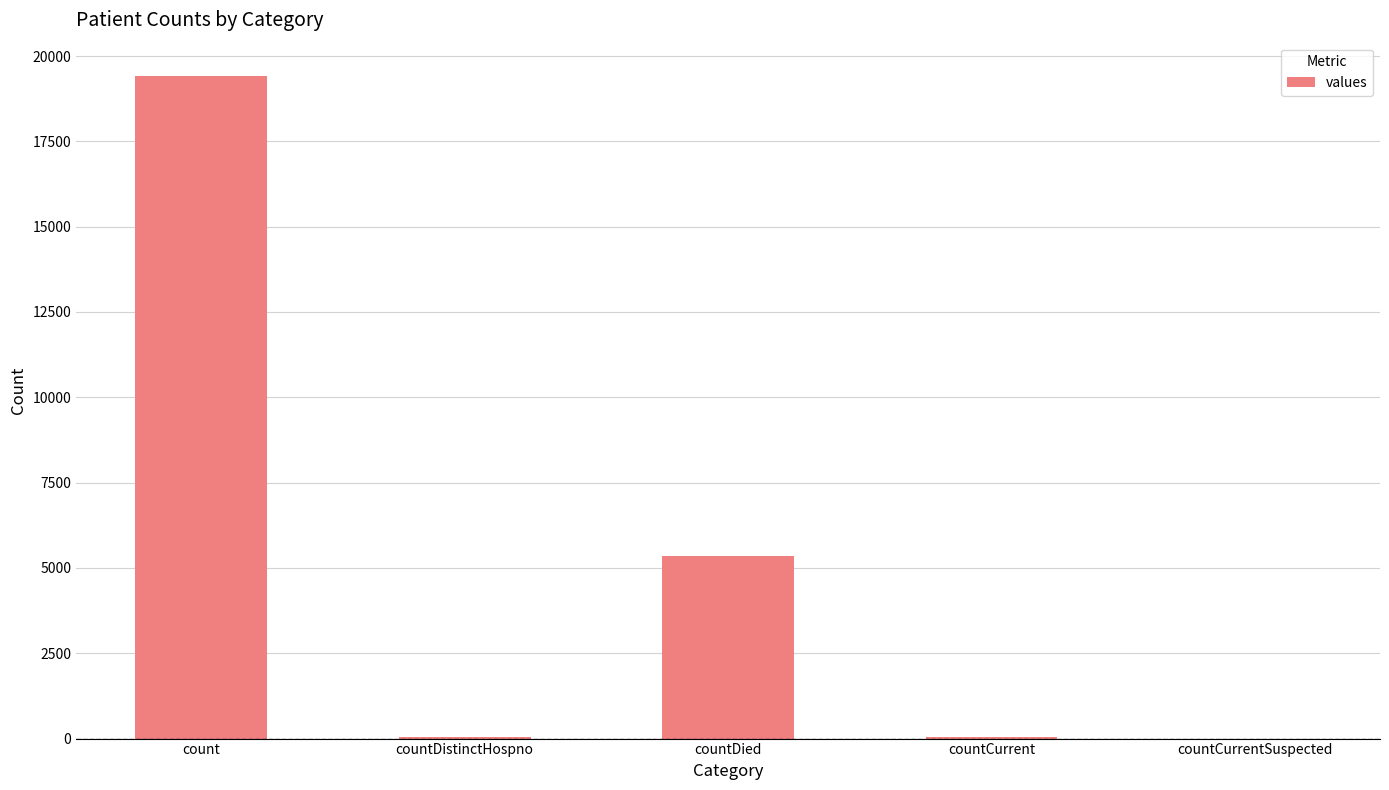

Count the number of data series in this chart.

1